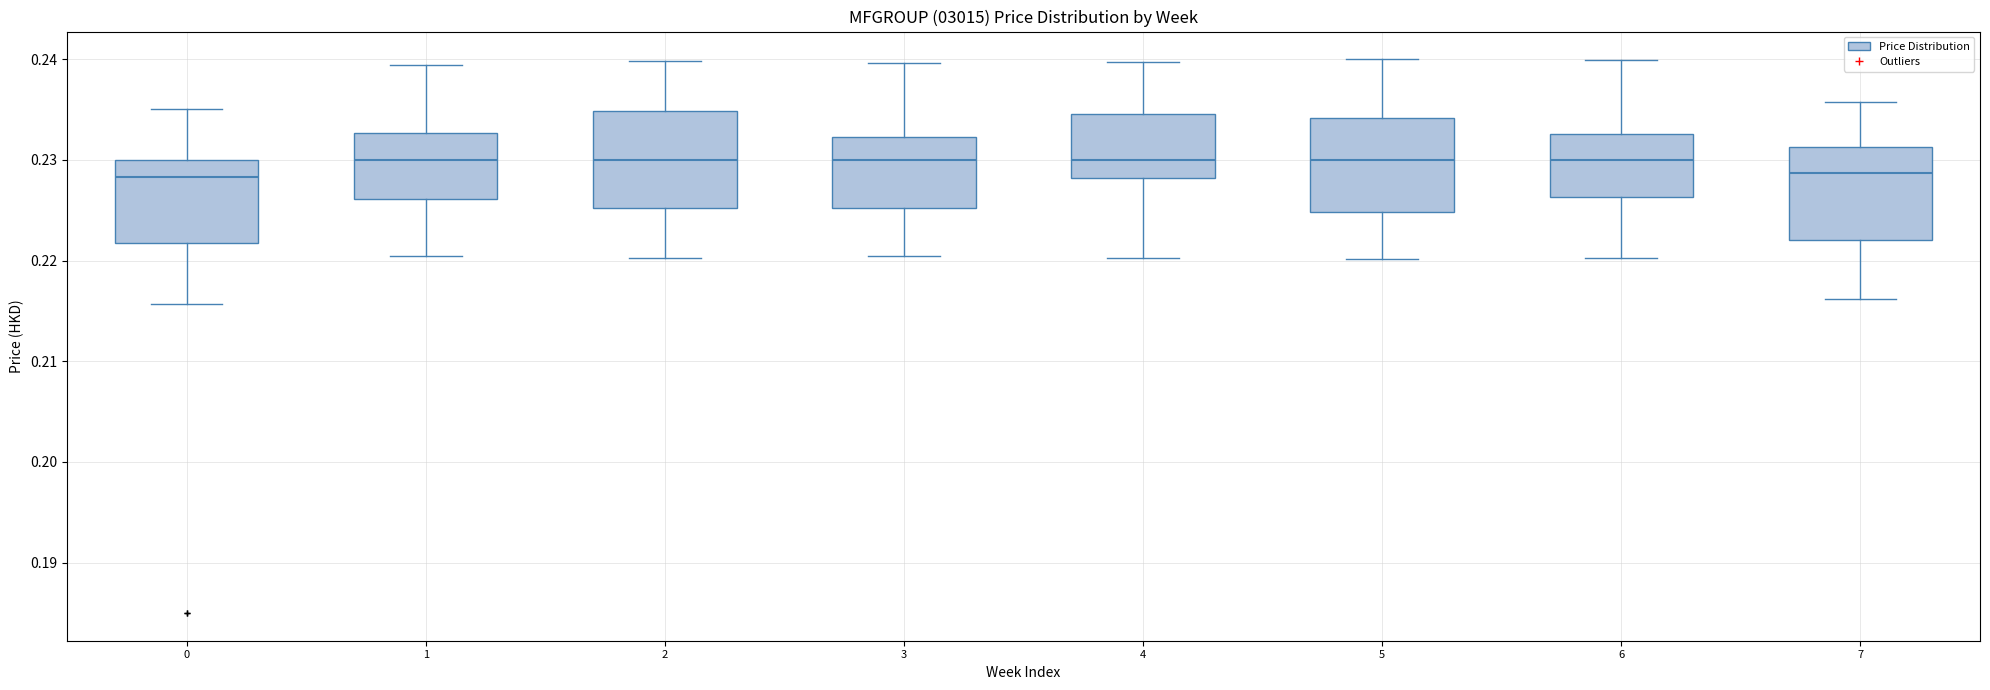

Reading left to right, read every box against the y-axis: the position of its median line, the range the box covers, and the ends of its whiskers. The values are not printed on the chart, so give them approximately, as read against the axis.

0: median 0.228, box 0.222 to 0.230, whiskers 0.216 to 0.235
1: median 0.230, box 0.226 to 0.233, whiskers 0.220 to 0.239
2: median 0.230, box 0.225 to 0.235, whiskers 0.220 to 0.240
3: median 0.230, box 0.225 to 0.232, whiskers 0.220 to 0.240
4: median 0.230, box 0.228 to 0.235, whiskers 0.220 to 0.240
5: median 0.230, box 0.225 to 0.234, whiskers 0.220 to 0.240
6: median 0.230, box 0.226 to 0.233, whiskers 0.220 to 0.240
7: median 0.229, box 0.222 to 0.231, whiskers 0.216 to 0.236